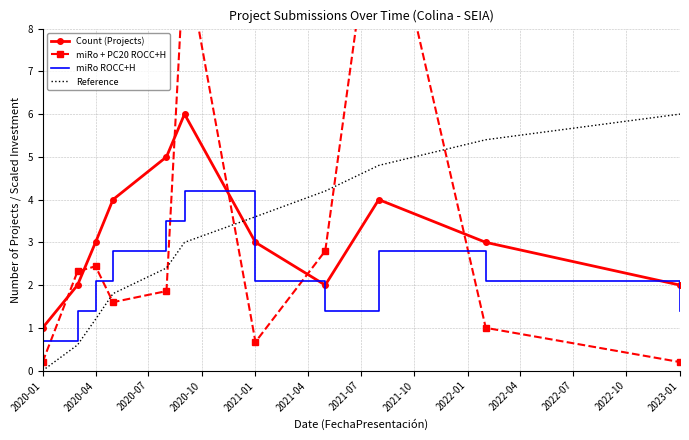

True or false: miRo ROCC+H and miRo + PC20 ROCC+H intersect in this chart.

True